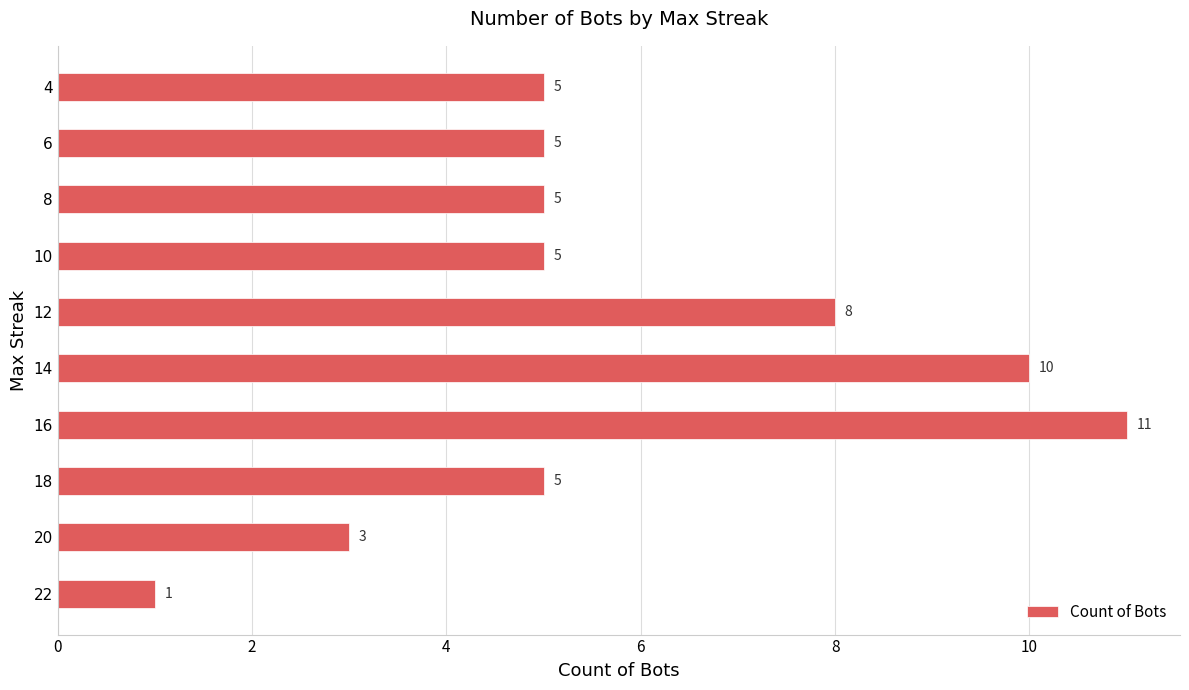

The chart shows a value of 20 at 6. True or false?

False